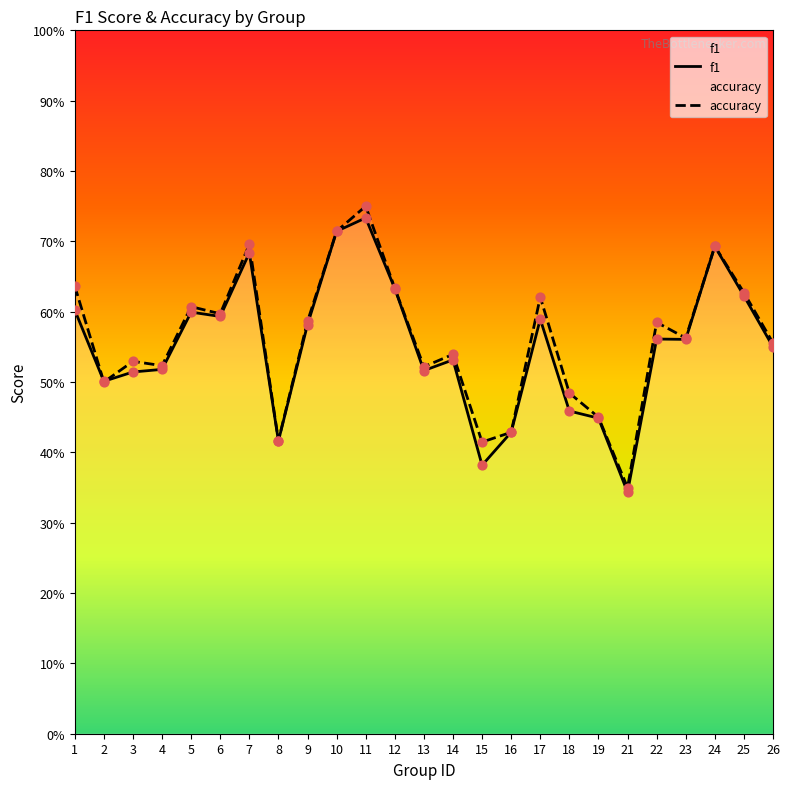

Which series reaches the minimum Y coordinate?

f1